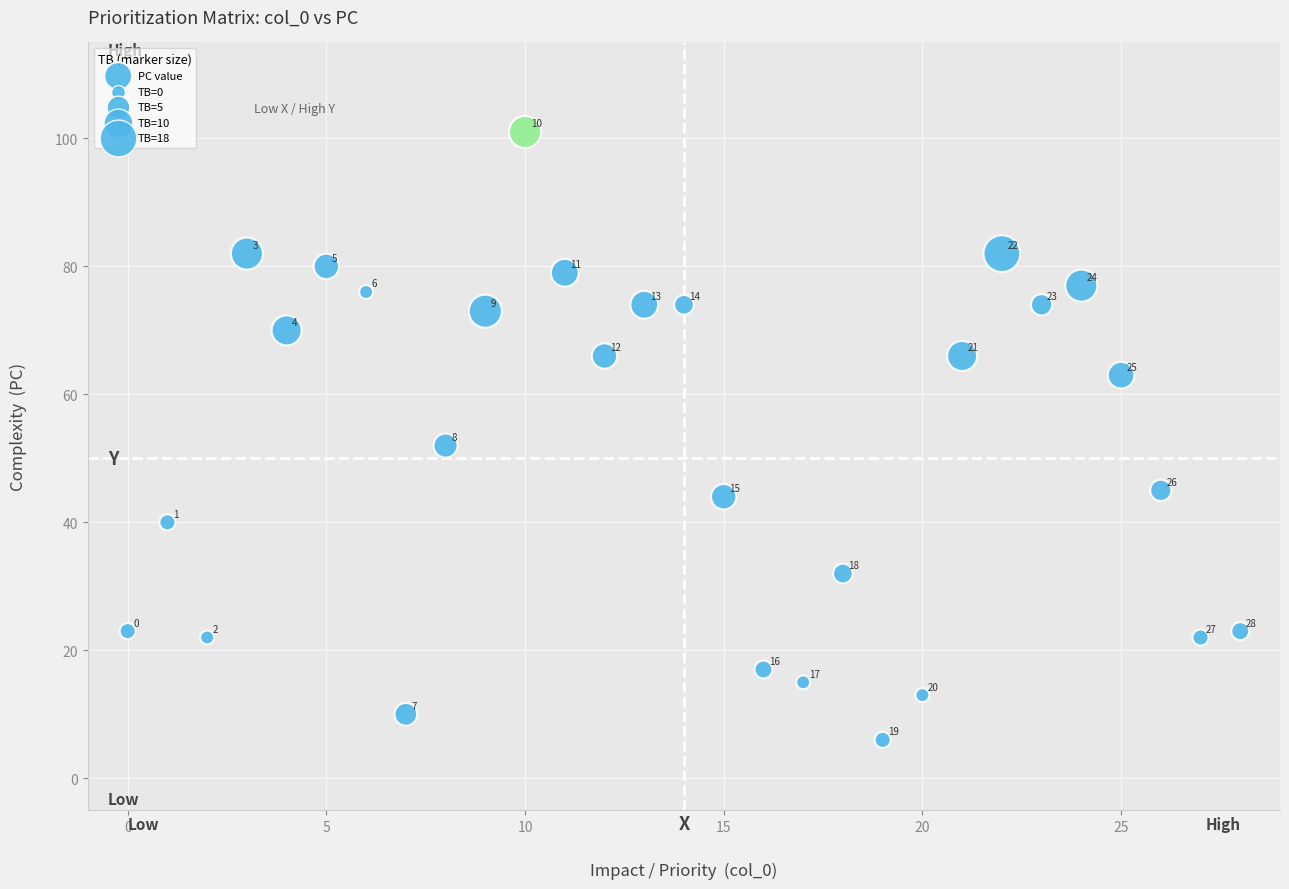

What Y value in the scatter plot is closest to 53?

52